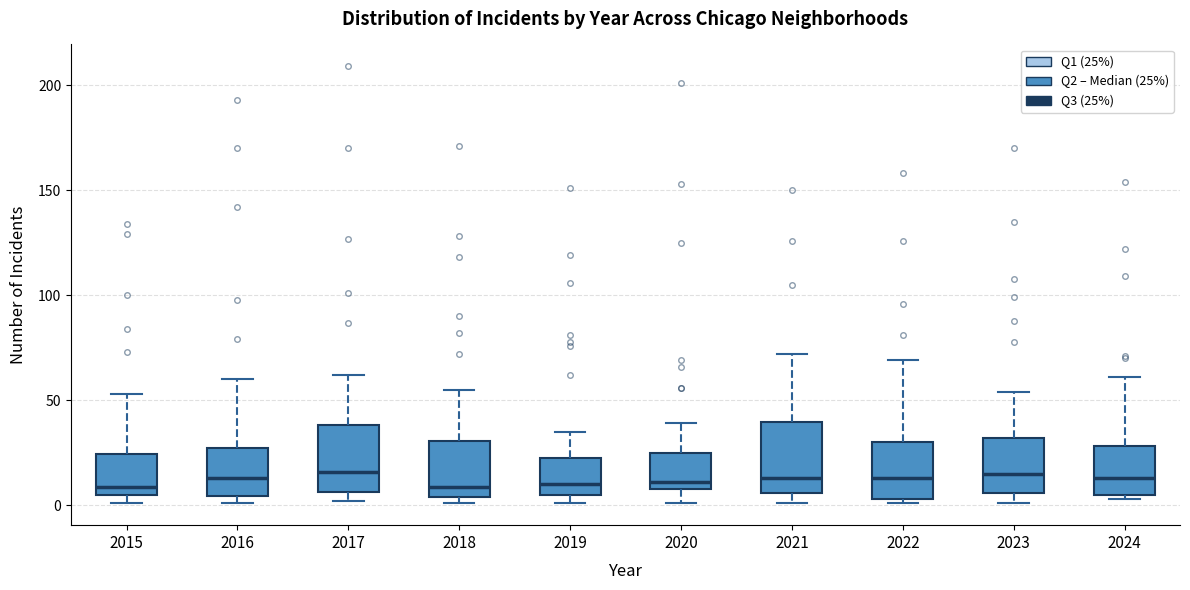

Where is the lower edge of the box at x = 2016 on the y-axis? The values are not printed on the chart, so give them approximately, as read against the axis.

5